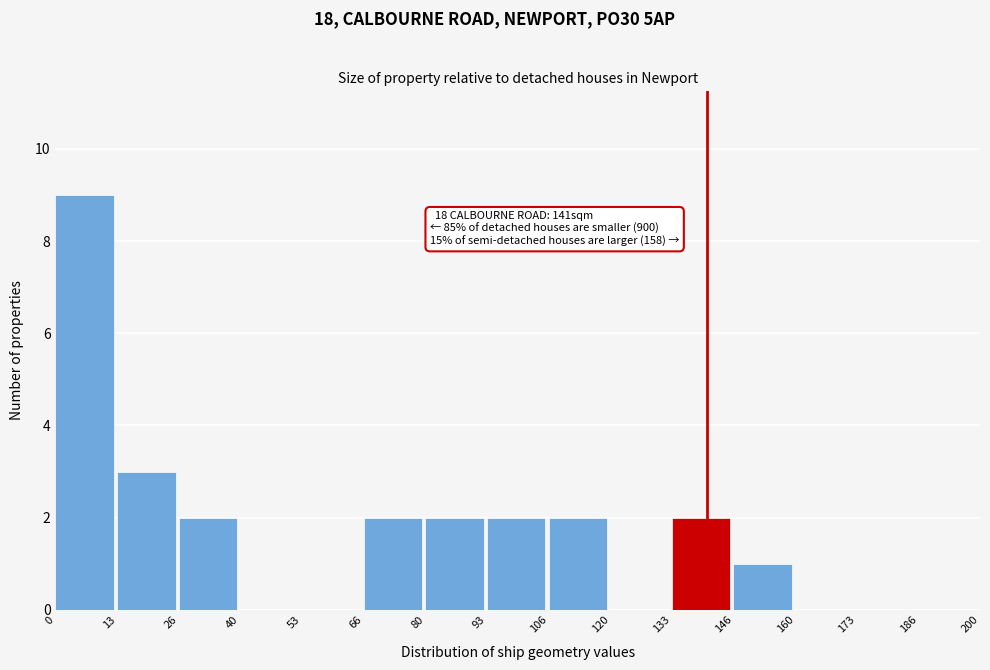

Which range on the x-axis has the tallest bar?

0 to 13